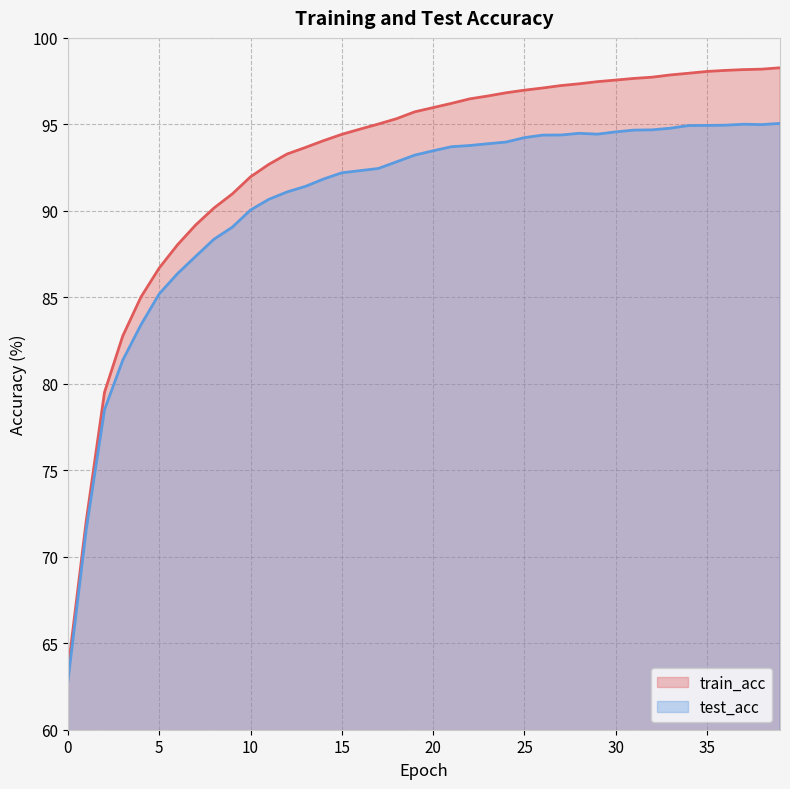

How many lines are shown in the chart?

2